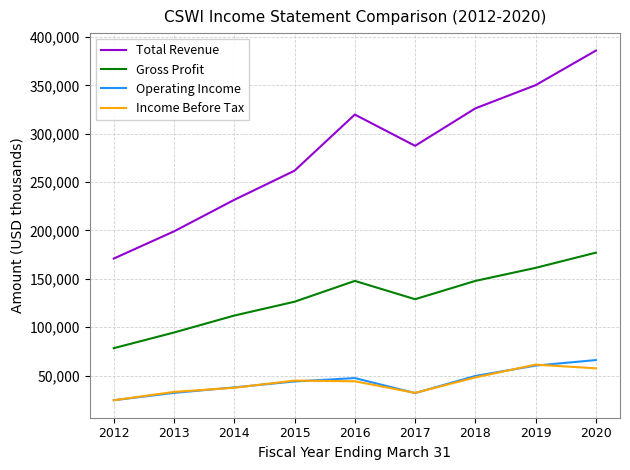

The value of Operating Income at 2015 is 19138. True or false?

False